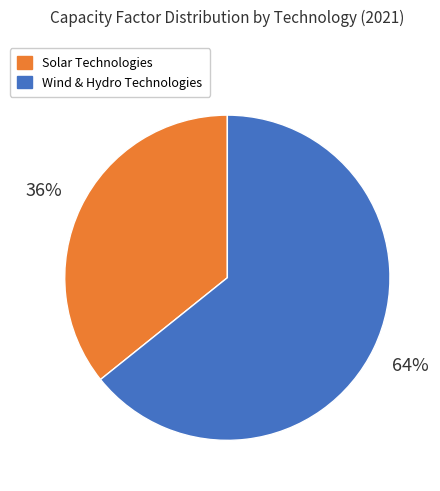

Is there any slice that represents more than half of the pie?

Yes